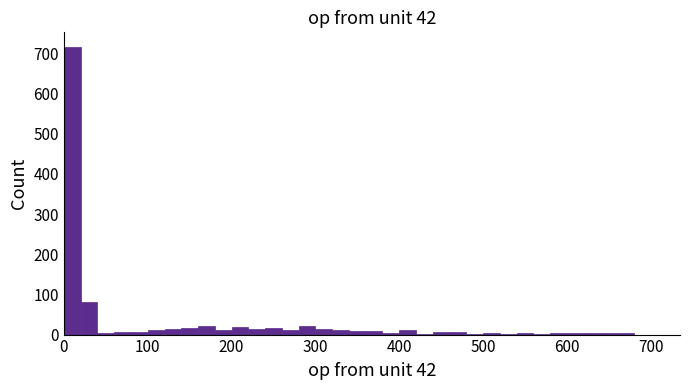

Around what value on the x-axis is the tallest bar? Give the approximate position of its centre, as read against the axis.

10